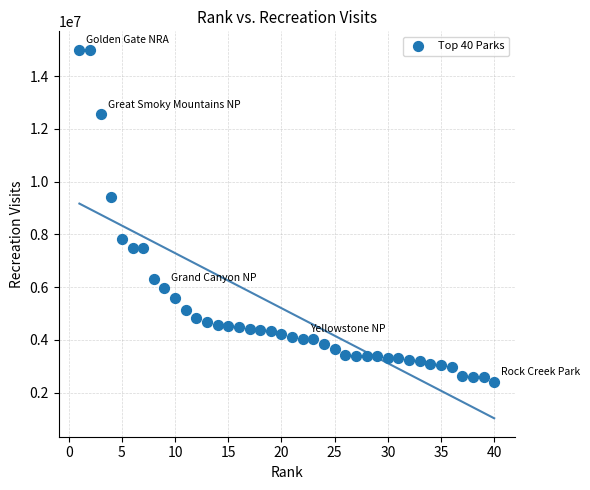

What is the range of X values (max minus min)?

39